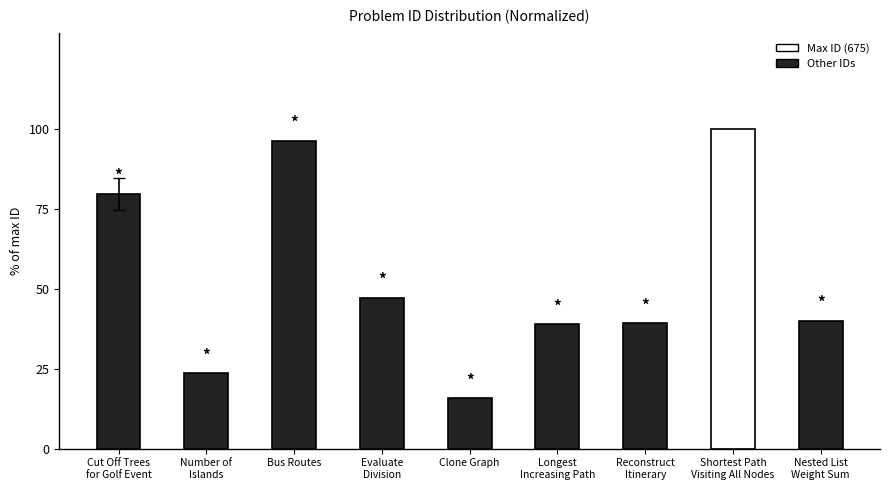

What is the label of the 5th bar from the right?

Clone Graph